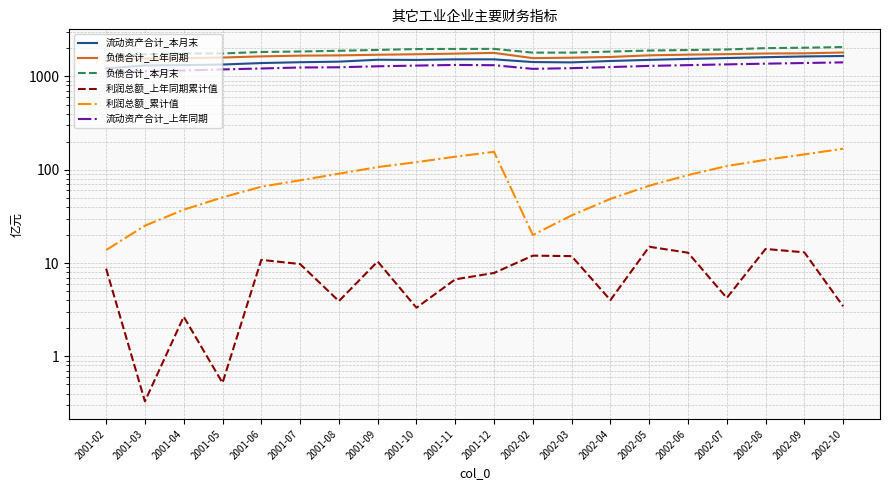

Rank the series at 2001-02 from lowest to highest value.

利润总额_上年同期累计值, 利润总额_累计值, 流动资产合计_上年同期, 流动资产合计_本月末, 负债合计_上年同期, 负债合计_本月末